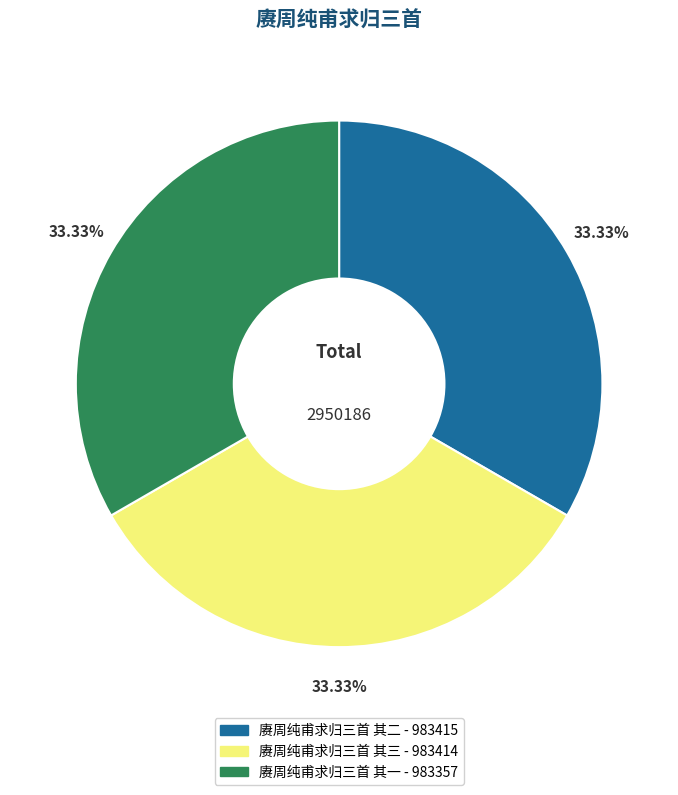

To the nearest percent, what percentage of the pie is 赓周纯甫求归三首 其一?

33%